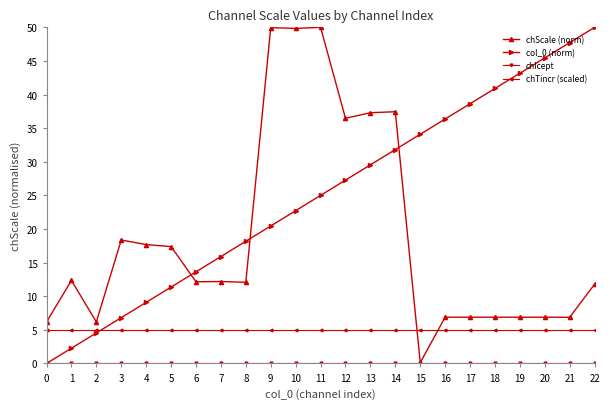

What is the total value across all series at 7?

33.1